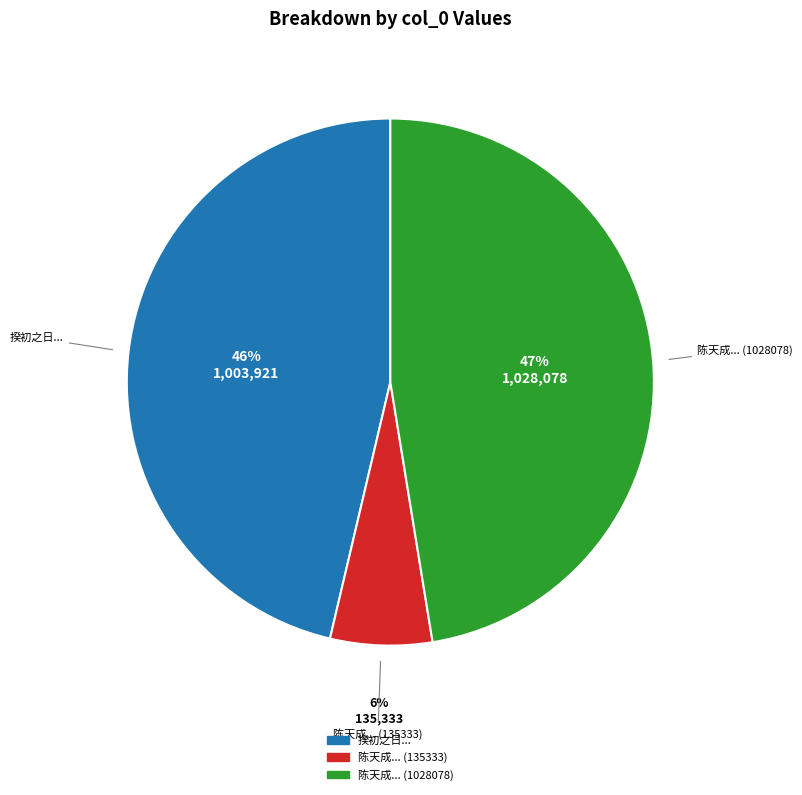

How many segments does this pie chart have?

3